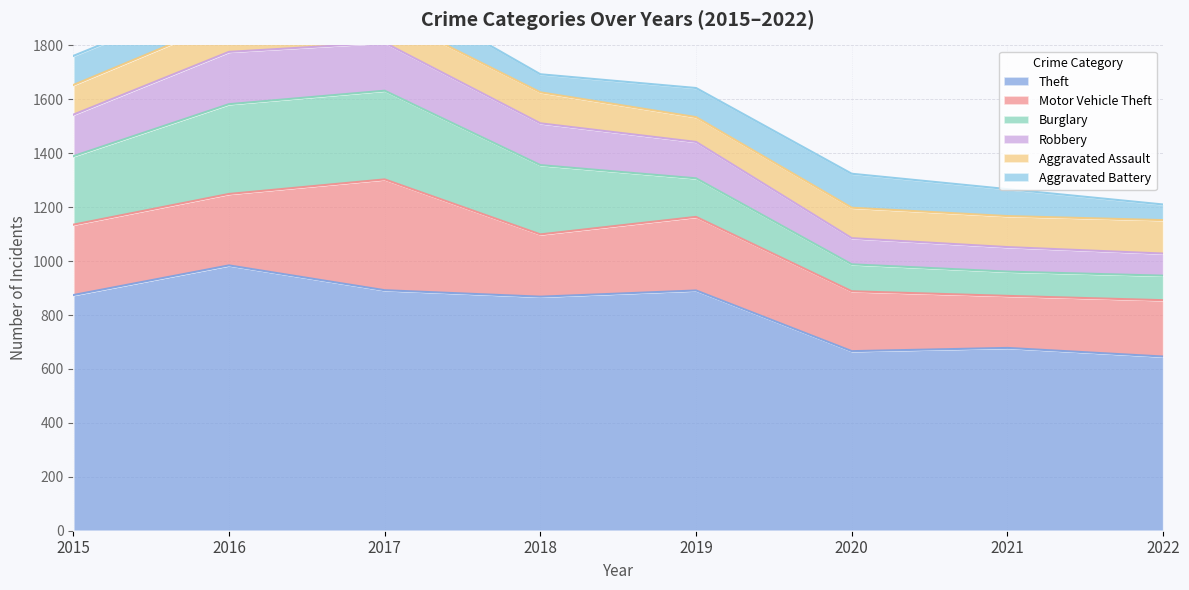

At how many categories does at least one series exceed 153?

8